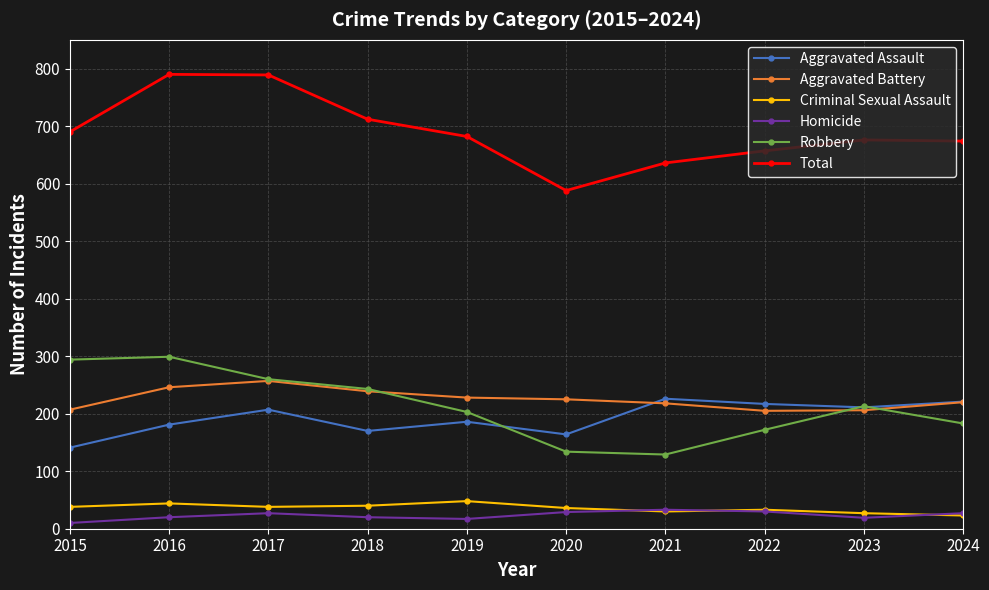

What is the total value across all series at 2017?

1578